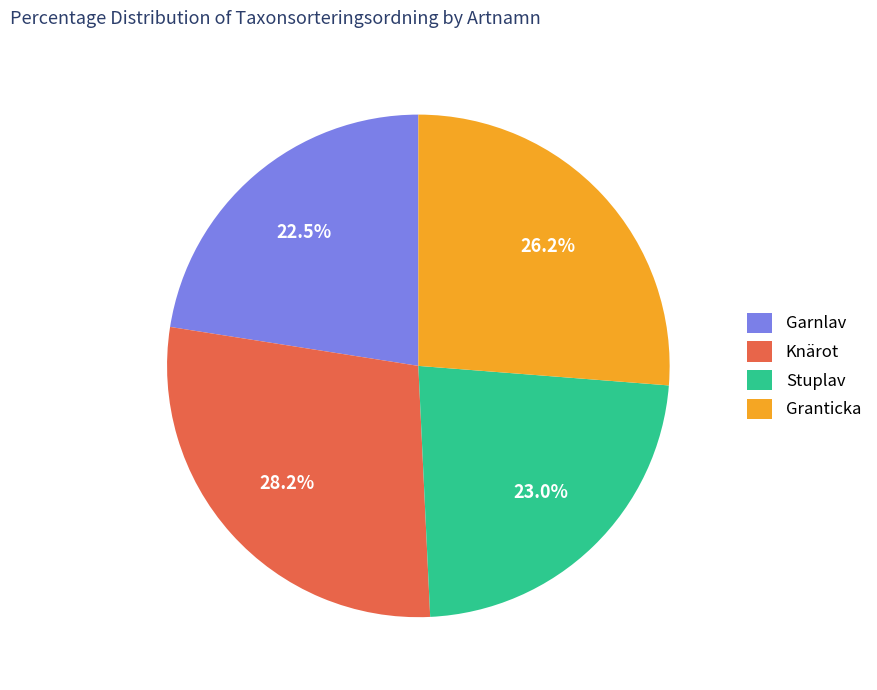

Is Garnlav the majority of the pie?

No